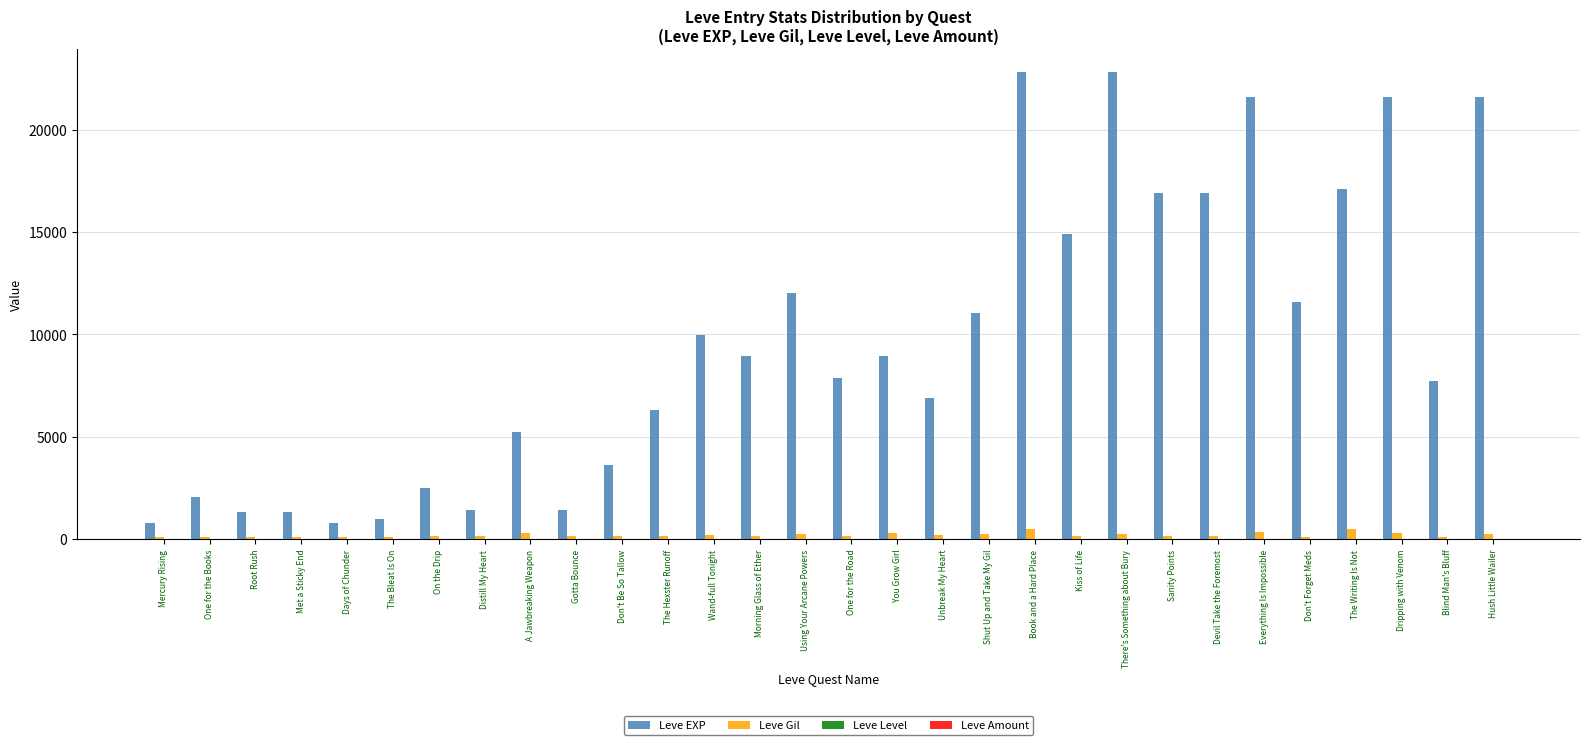

Which series has the largest total across all categories?

Leve EXP